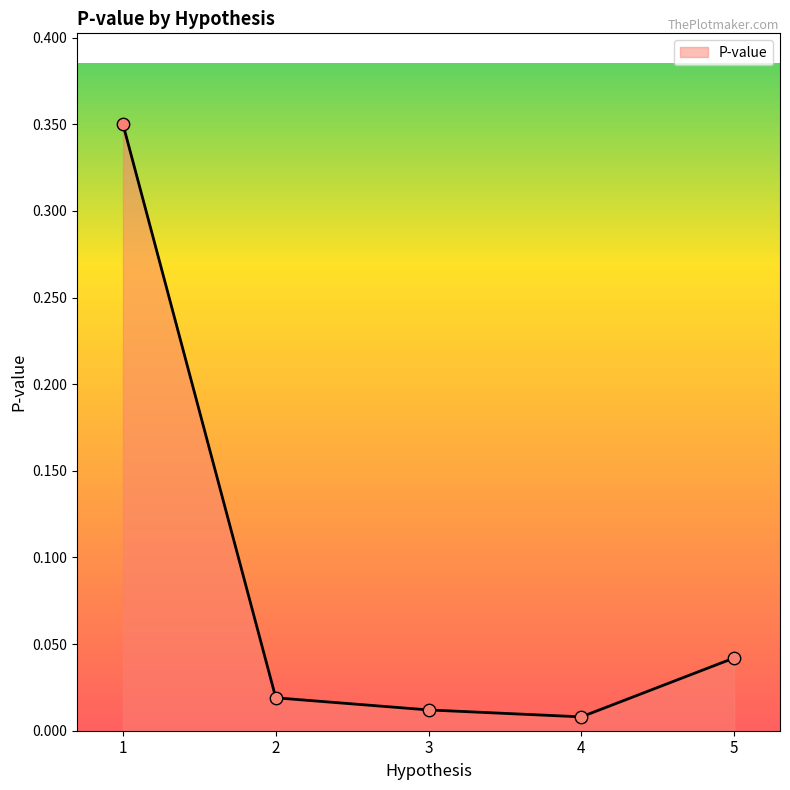

Which has a higher value, 4 or 5?

5